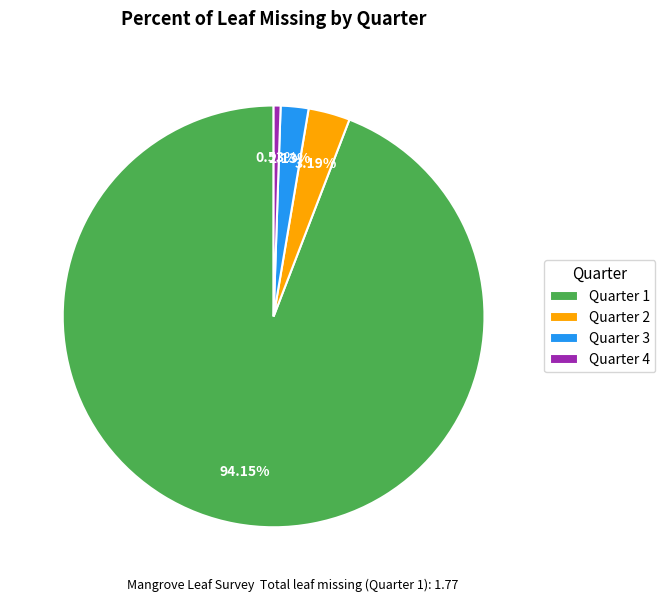

To the nearest percent, what is the difference between the Quarter 4 and Quarter 3 slice percentages?

2%